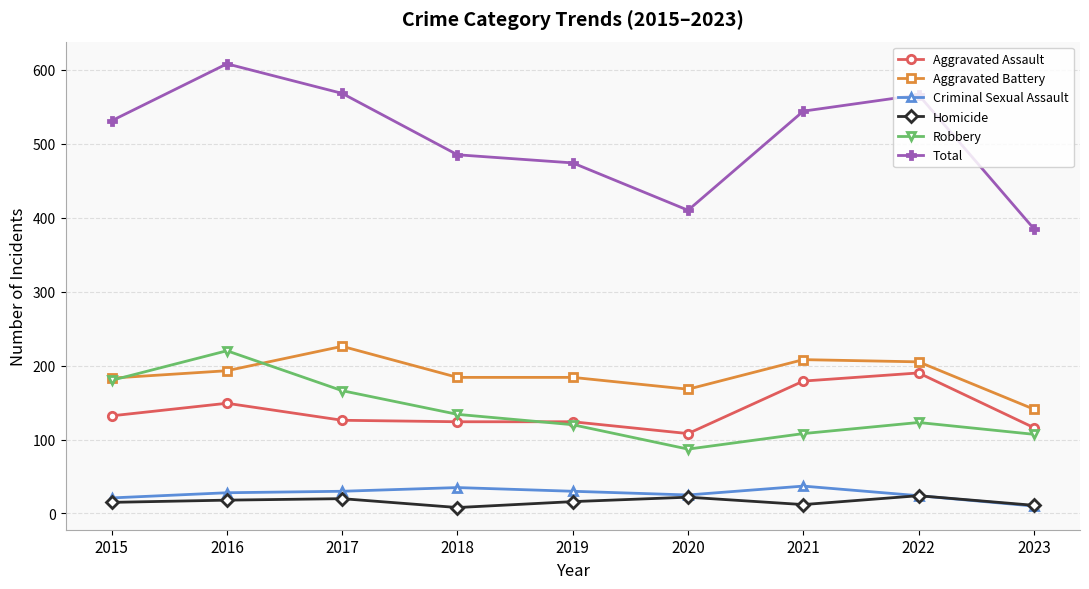

True or false: Aggravated Battery and Homicide cross at least once.

False